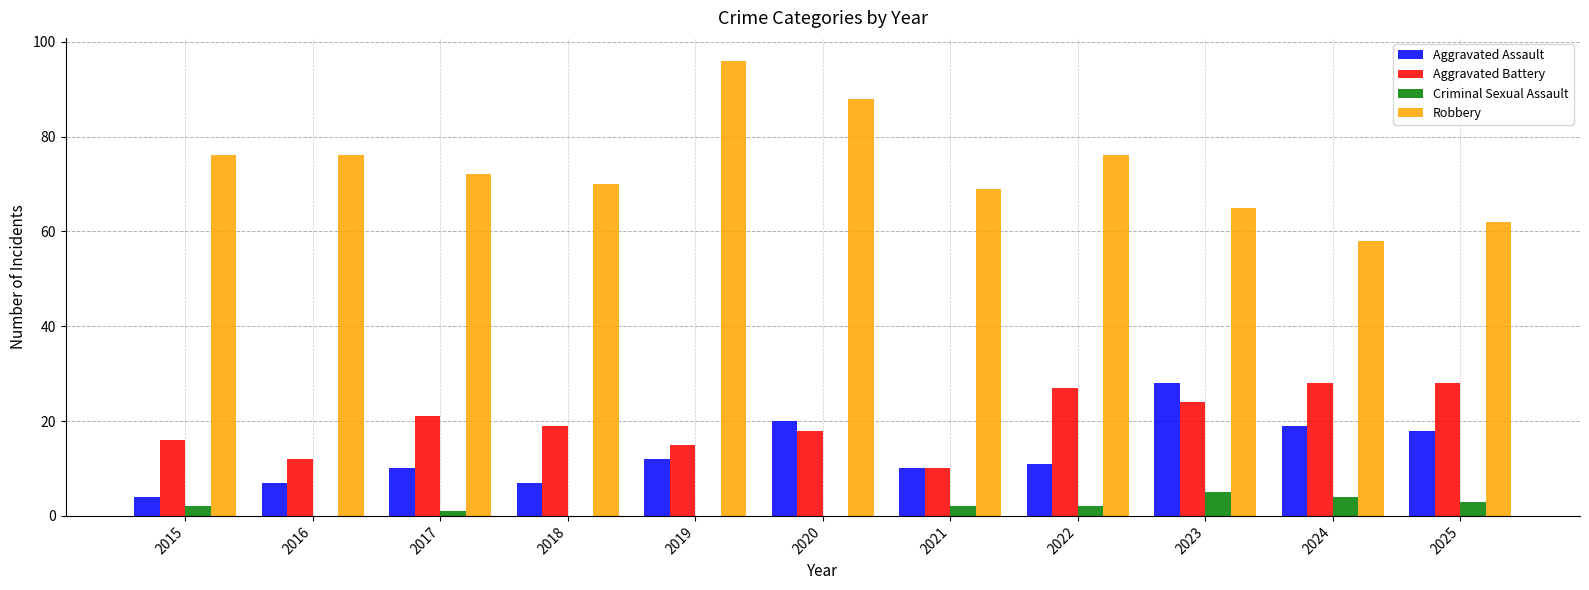

What is the sum of all Aggravated Battery values?

218